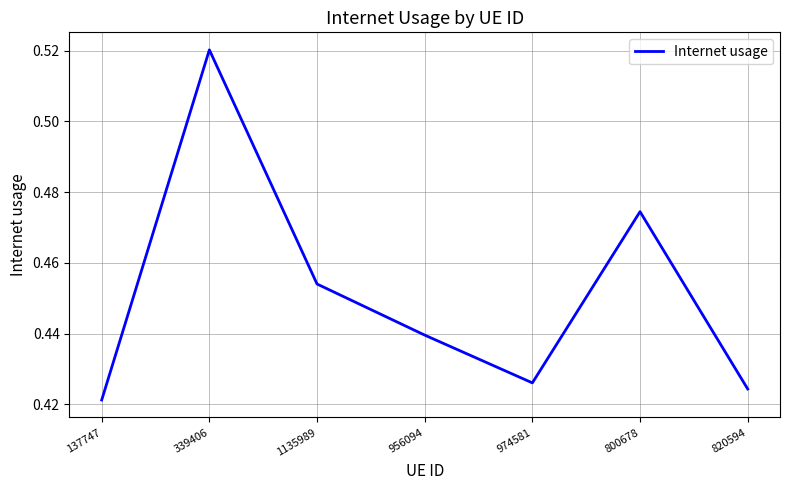

The chart shows a value of 0.8 at 820594. True or false?

False